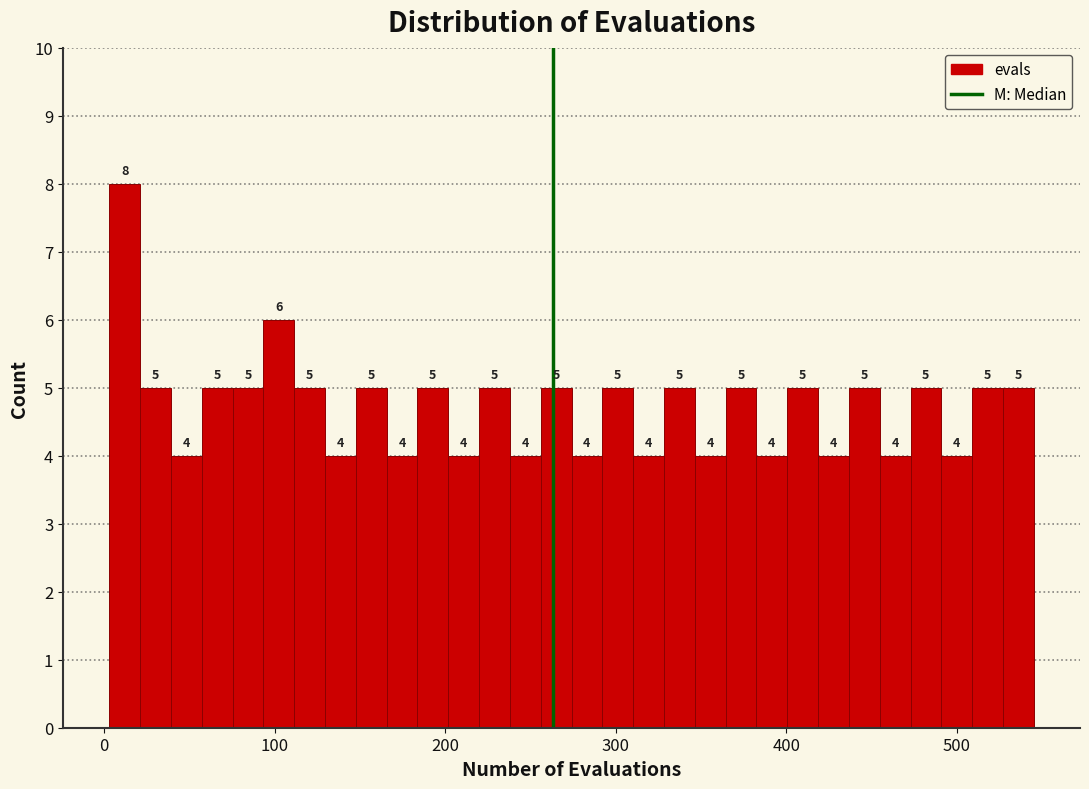

Around what value on the x-axis is the tallest bar? Give the approximate position of its centre, as read against the axis.

10